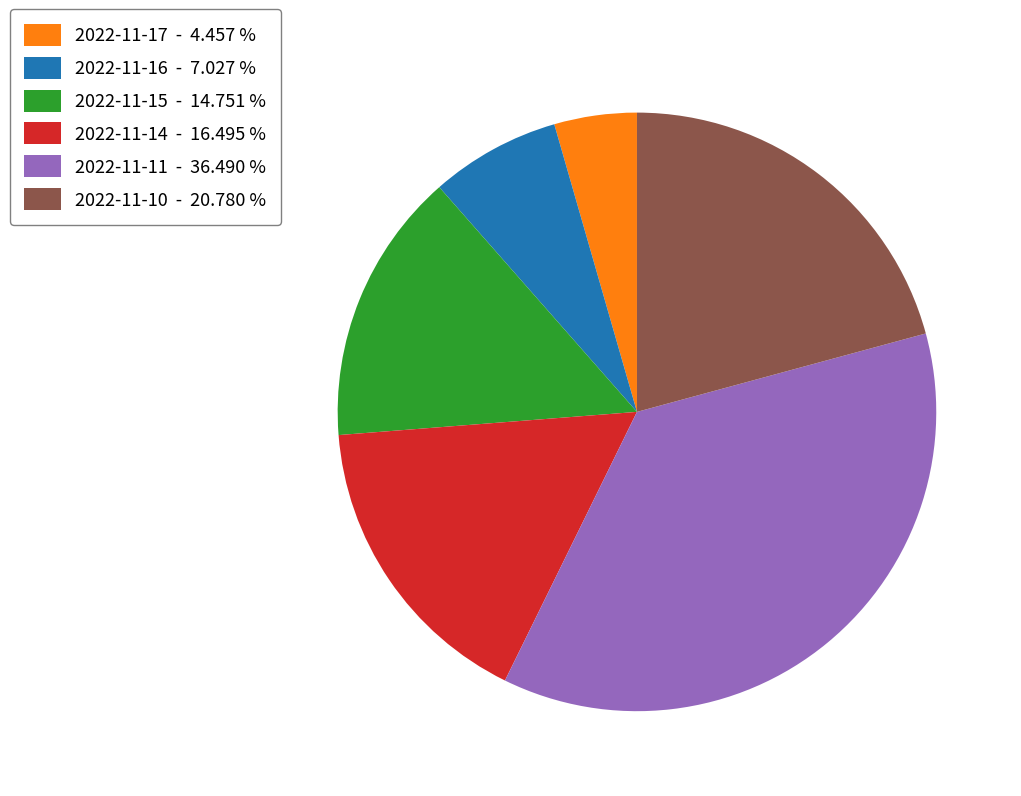

Is the sum of 2022-11-15 - 14.751 % and 2022-11-17 - 4.457 % greater than half?

No